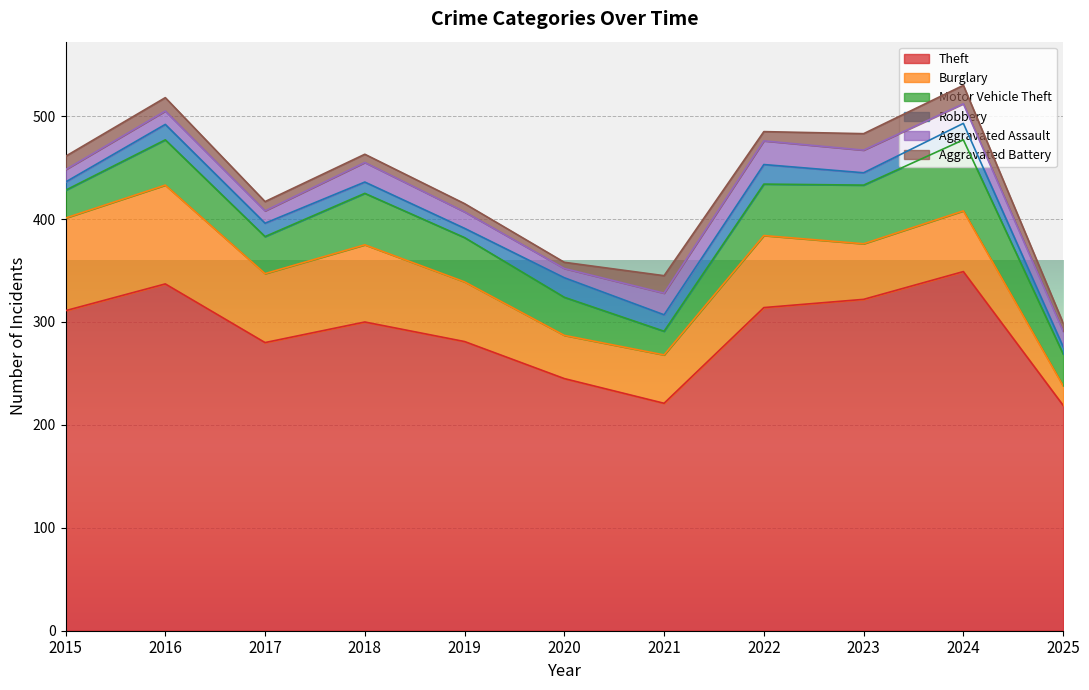

What is the sum of the Burglary values at 2018 and 2017?

142